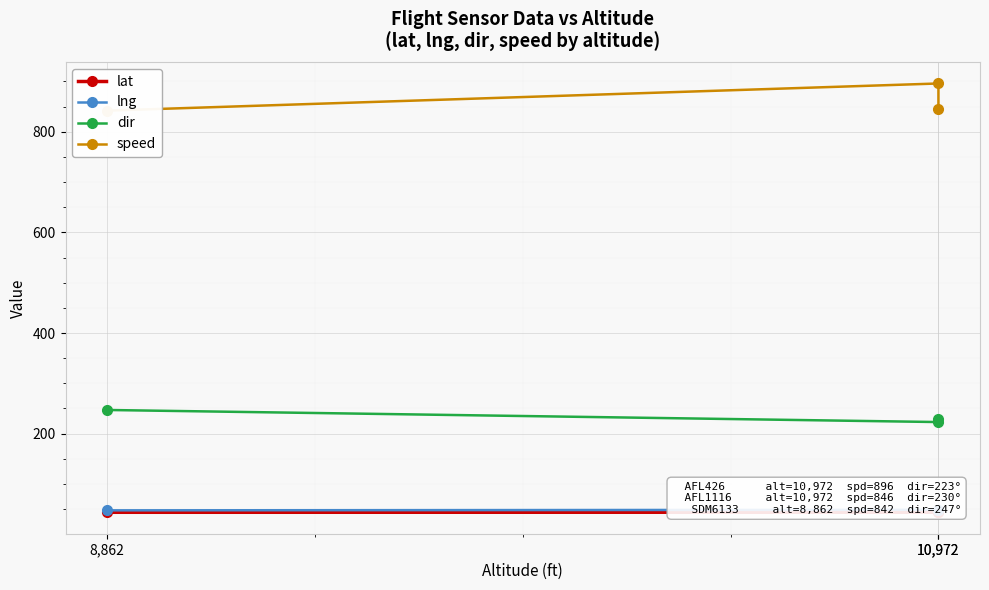

What is the difference between the highest and lowest values at 10,972?

852.2